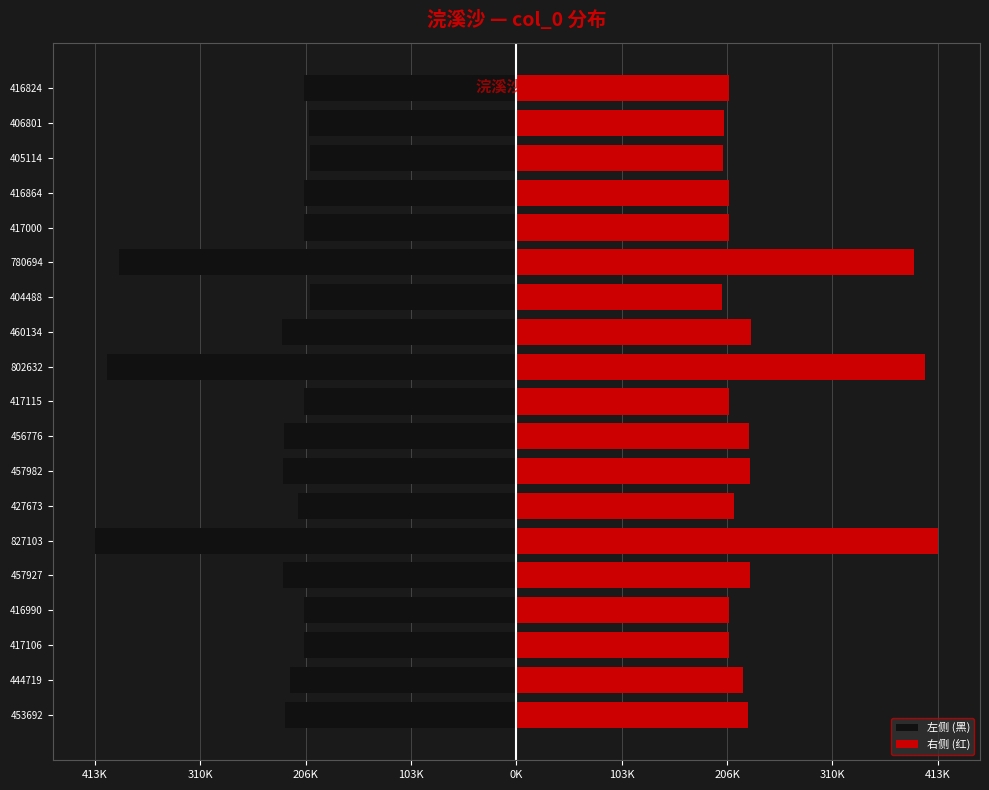

What are all the series names shown in the legend?

左侧 (黑), 右侧 (红)